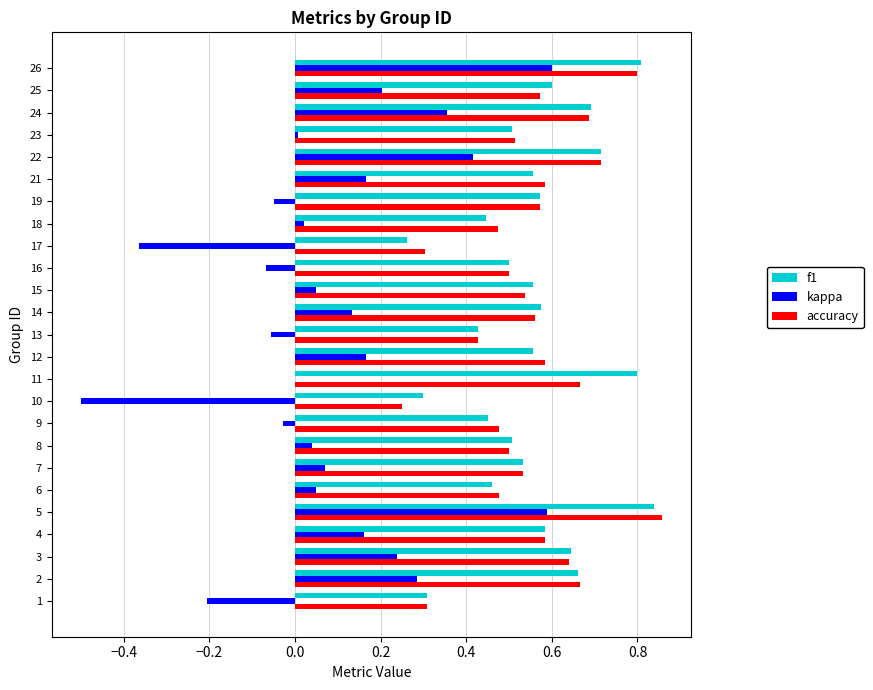

Which category has the highest value across all series?

5